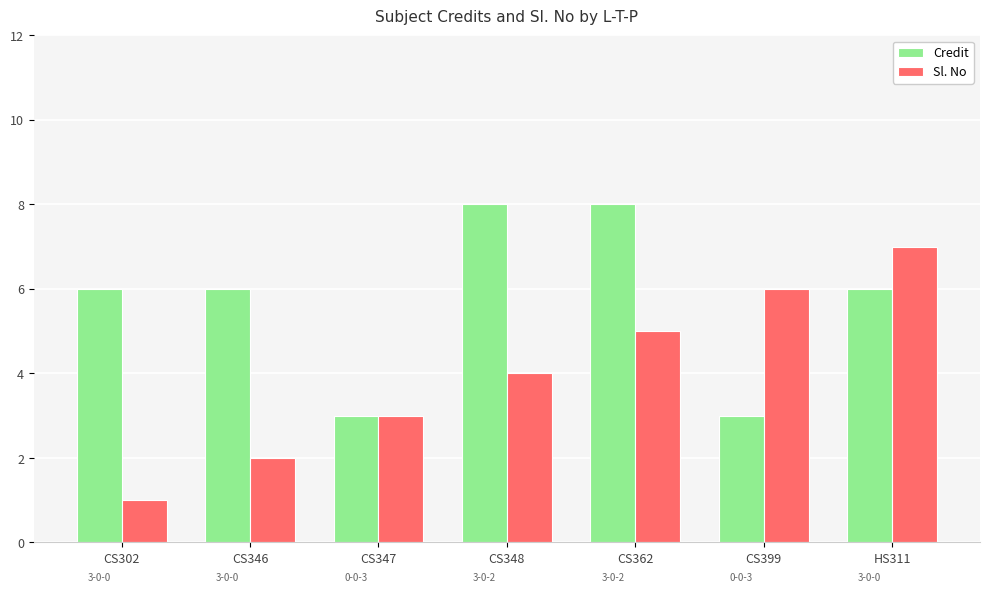

Which series changed the most between CS348 and CS399?

Credit